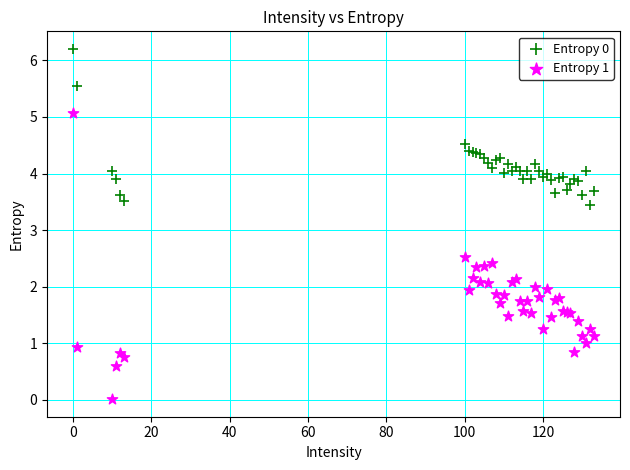

What is the X range (max minus min) for the scatter plot?

133.0